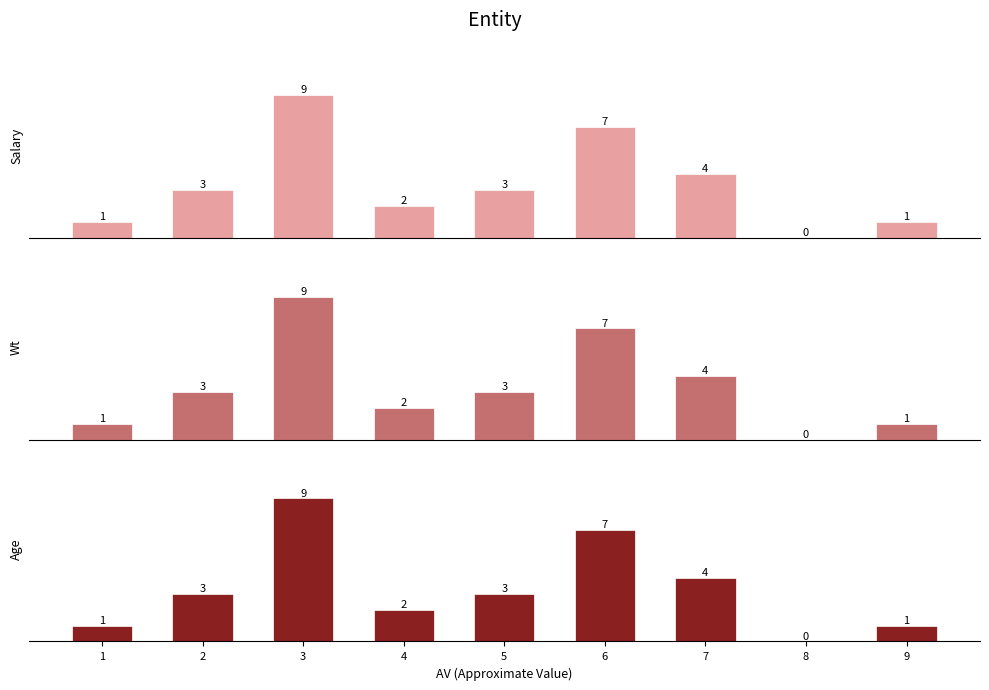

Which series changed the most between 1 and 5?

Salary